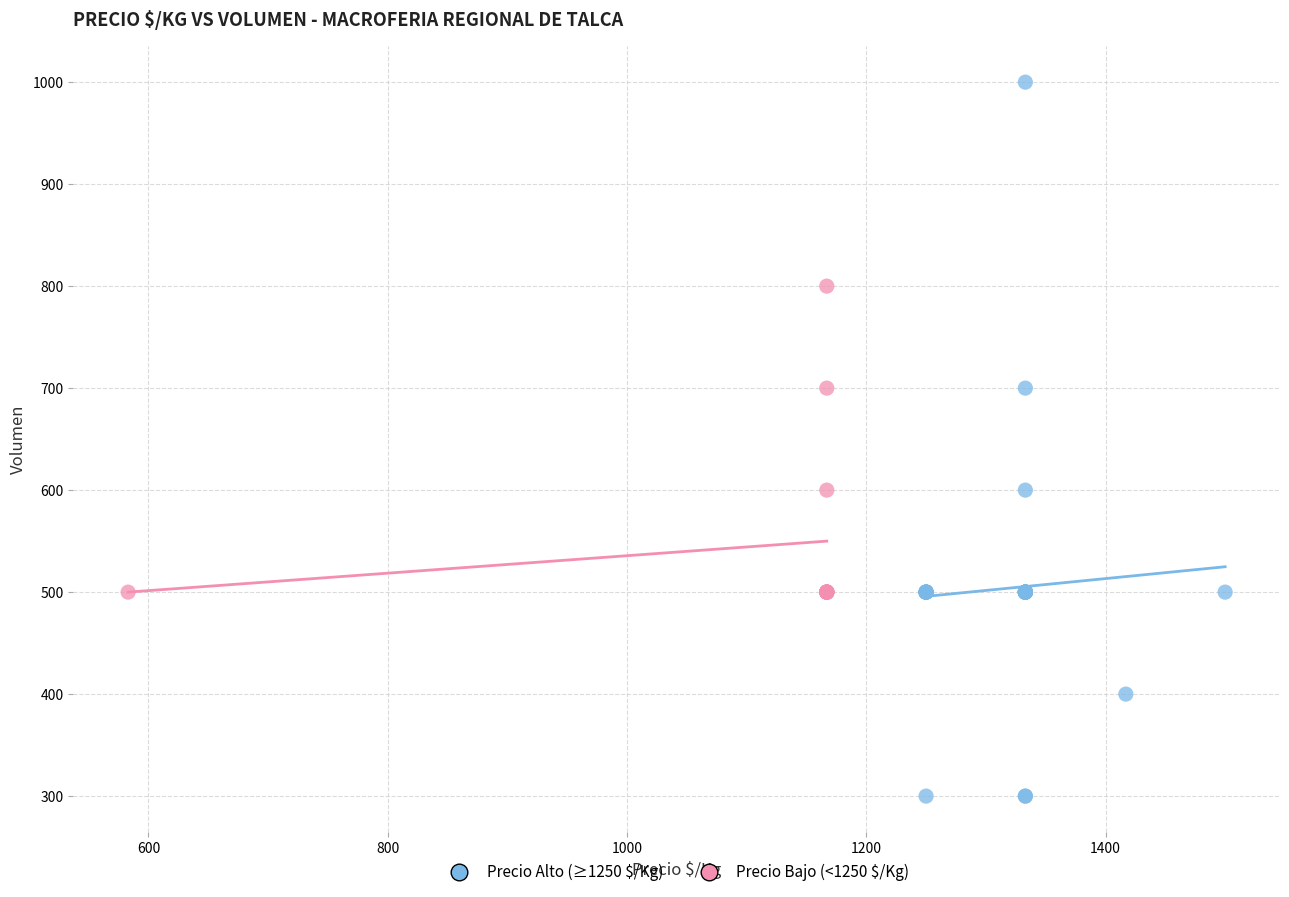

Which series contains the highest Y value?

Precio Alto (≥1250 $/Kg)